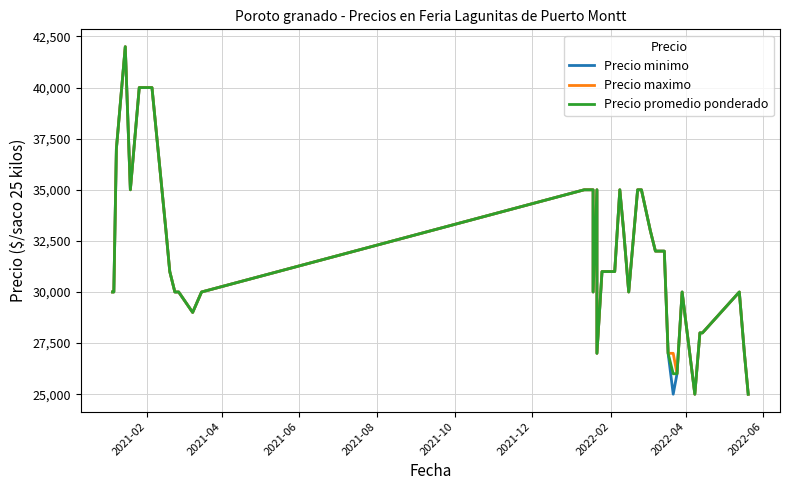

True or false: Precio maximo and Precio minimo cross at least once.

False